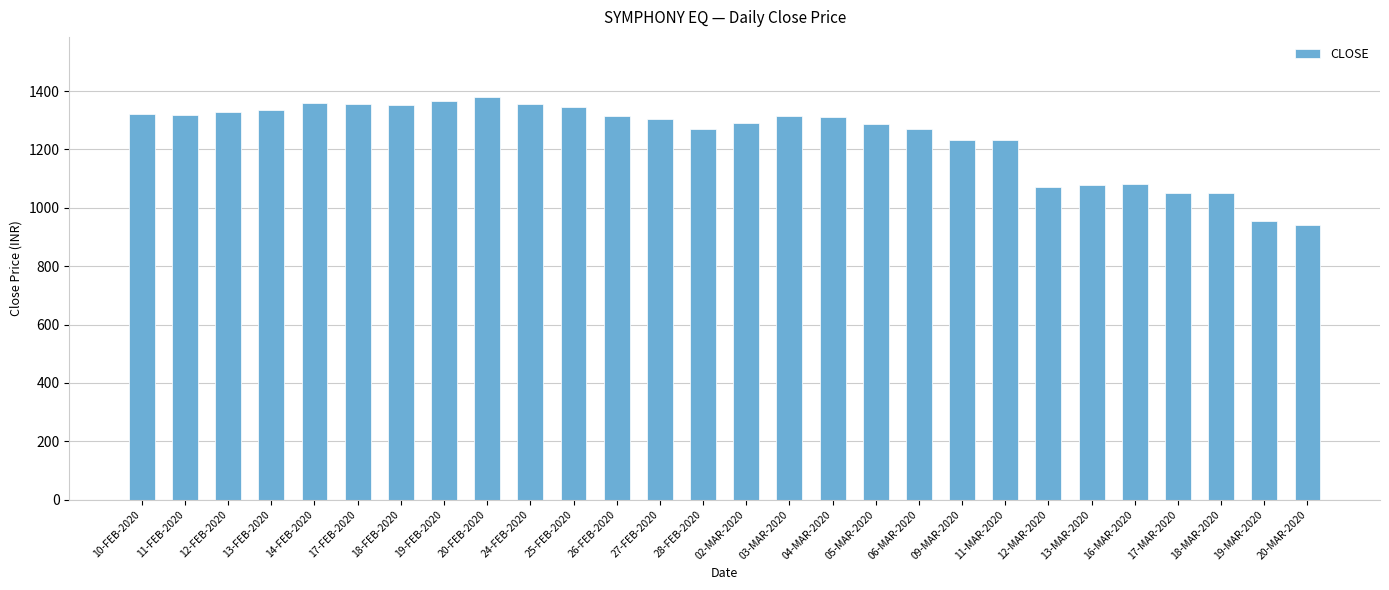

What is the maximum value shown in the chart?

1378.6